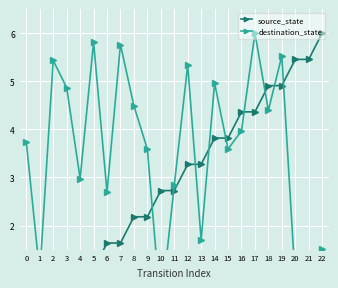

How many data points does each series have?

23